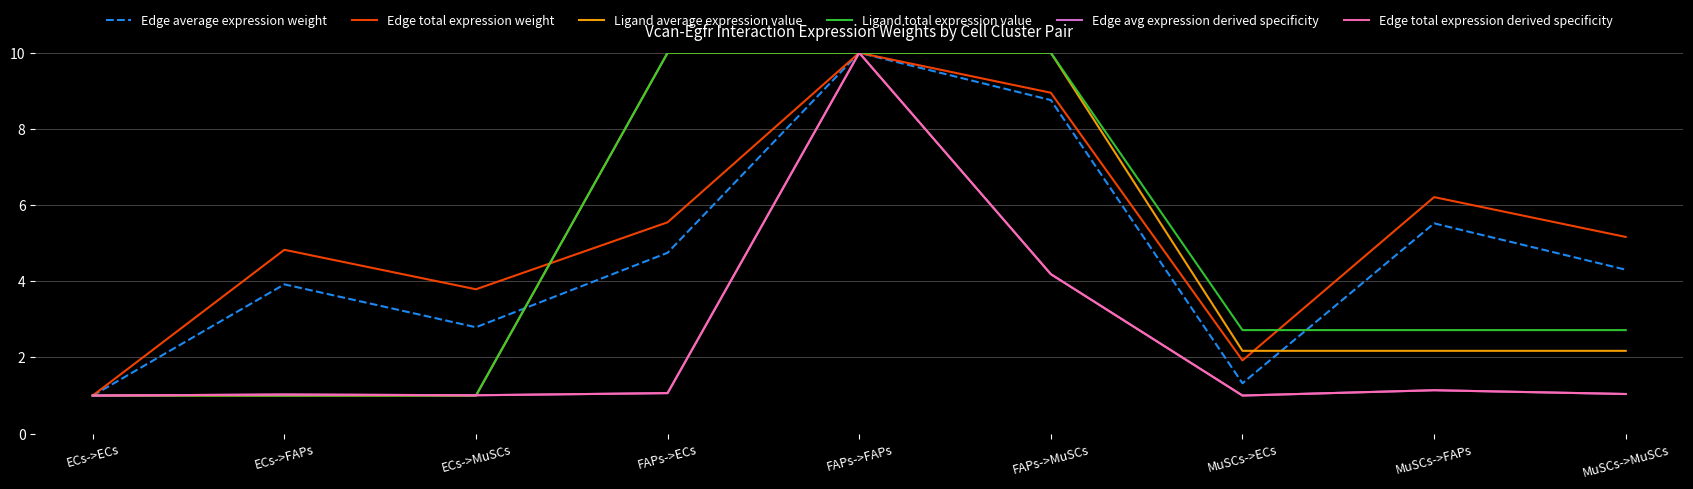

What is the label of the 3rd point from the right?

MuSCs->ECs